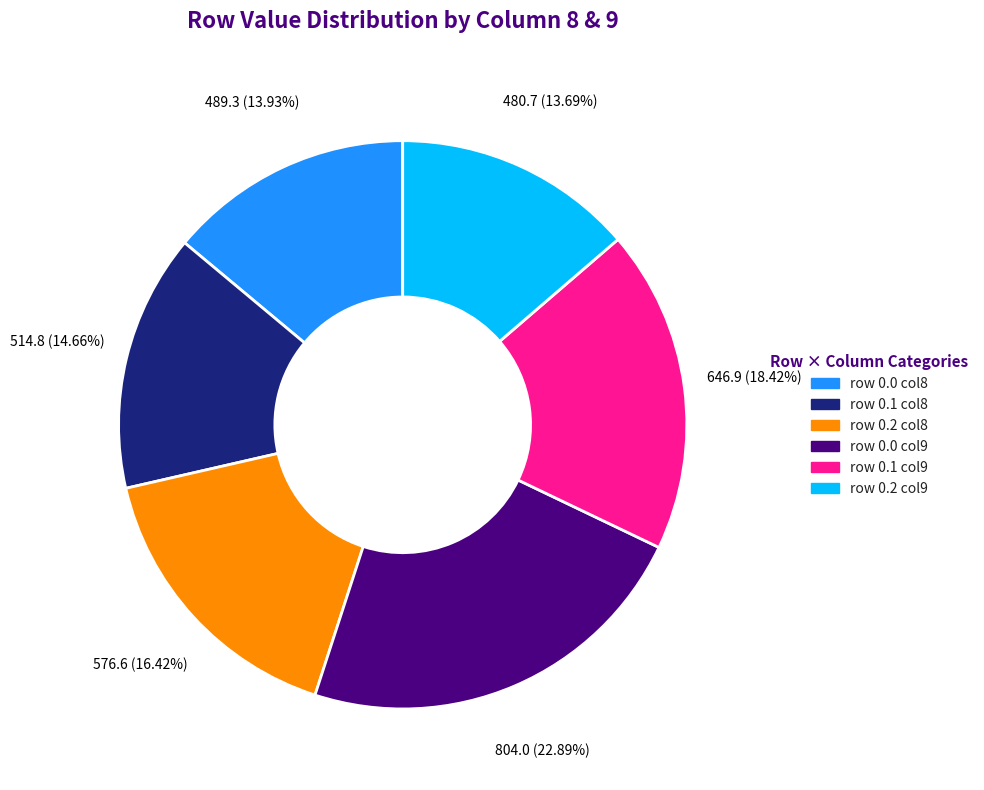

How many slices are in this pie chart?

6